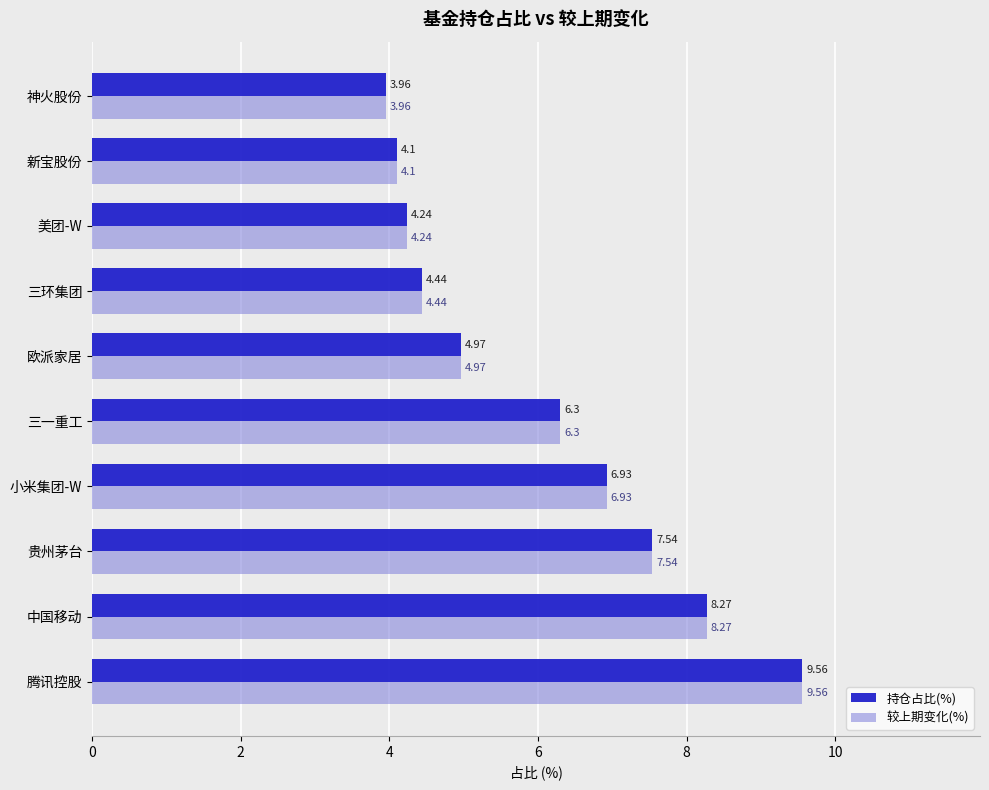

At which category is the sum across all series the highest?

腾讯控股